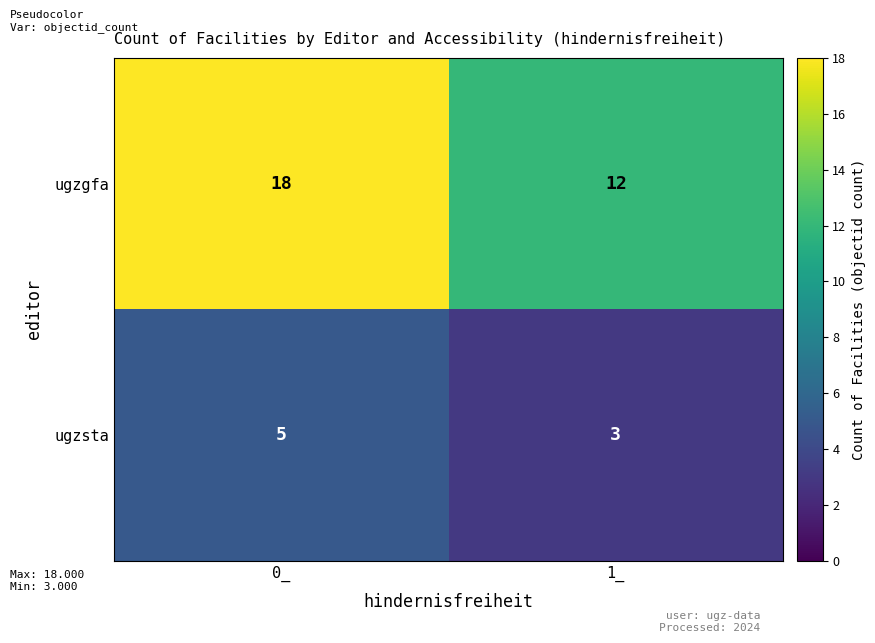

Between 0_ and 1_, which series saw the biggest shift?

ugzgfa